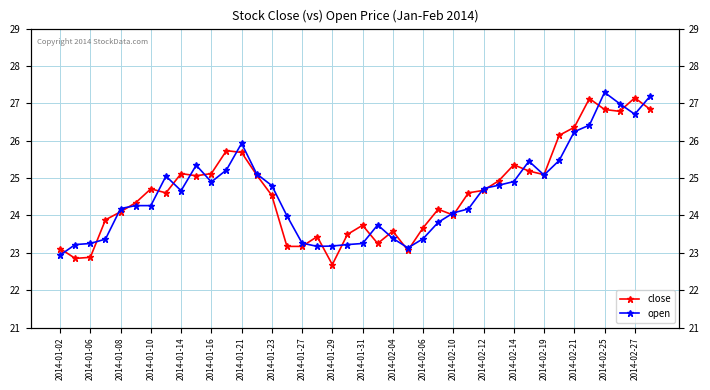

What are all the series names shown in the legend?

close, open